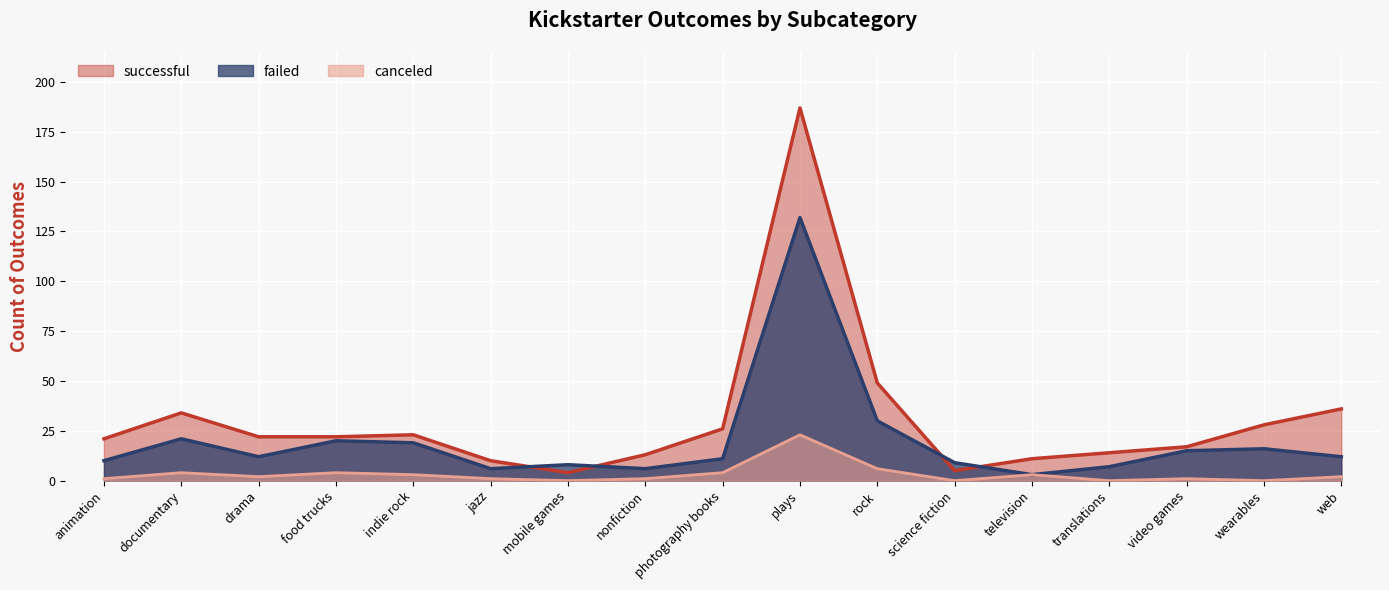

At which category does failed reach its first local valley?

drama